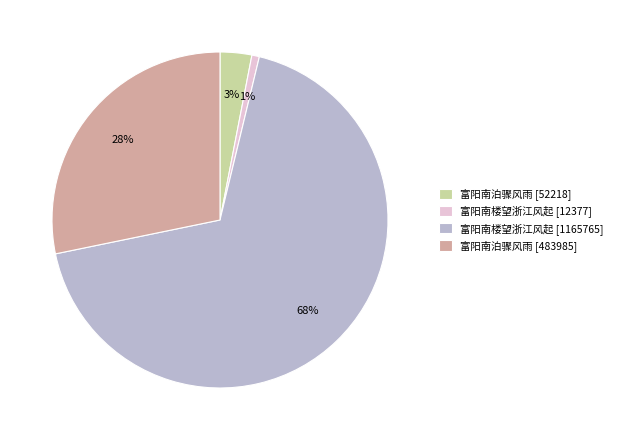

Is it true that 富阳南楼望浙江风起 [1165765] is 57% of the pie?

False